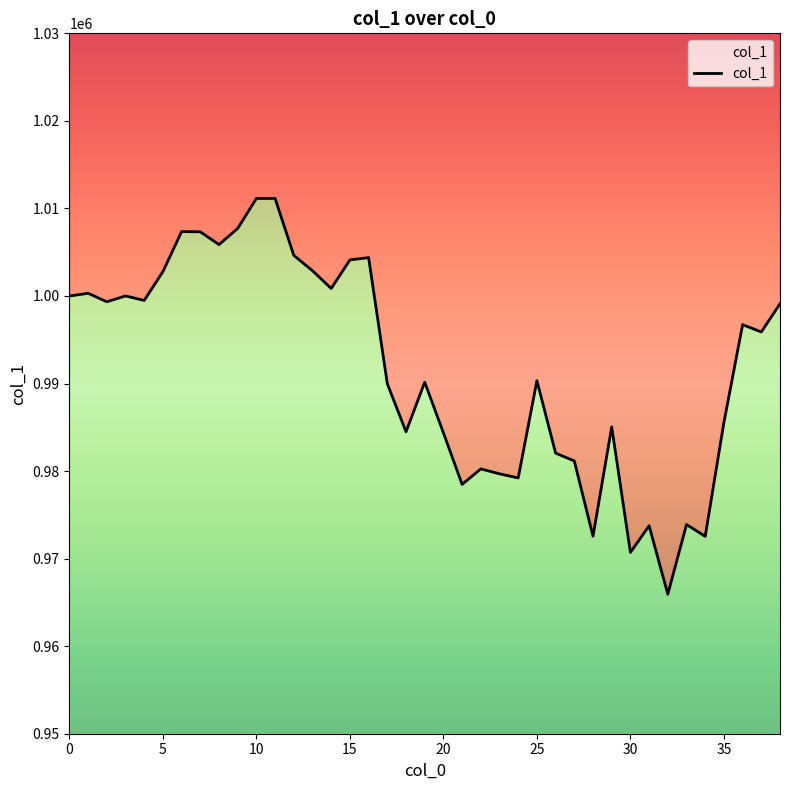

At which category does the chart reach its peak across all series?

10